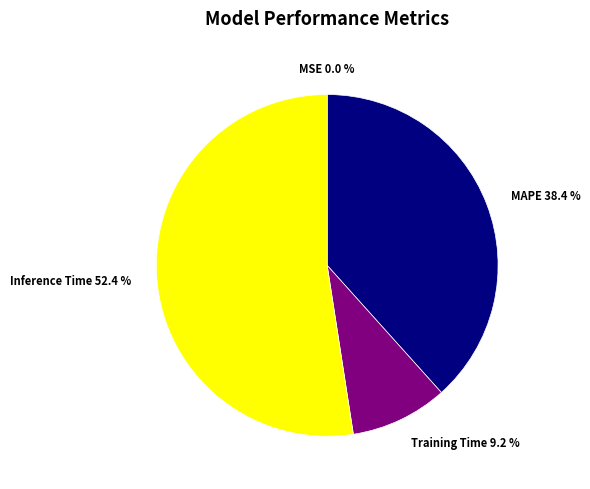

Is there a majority slice in this chart?

Yes